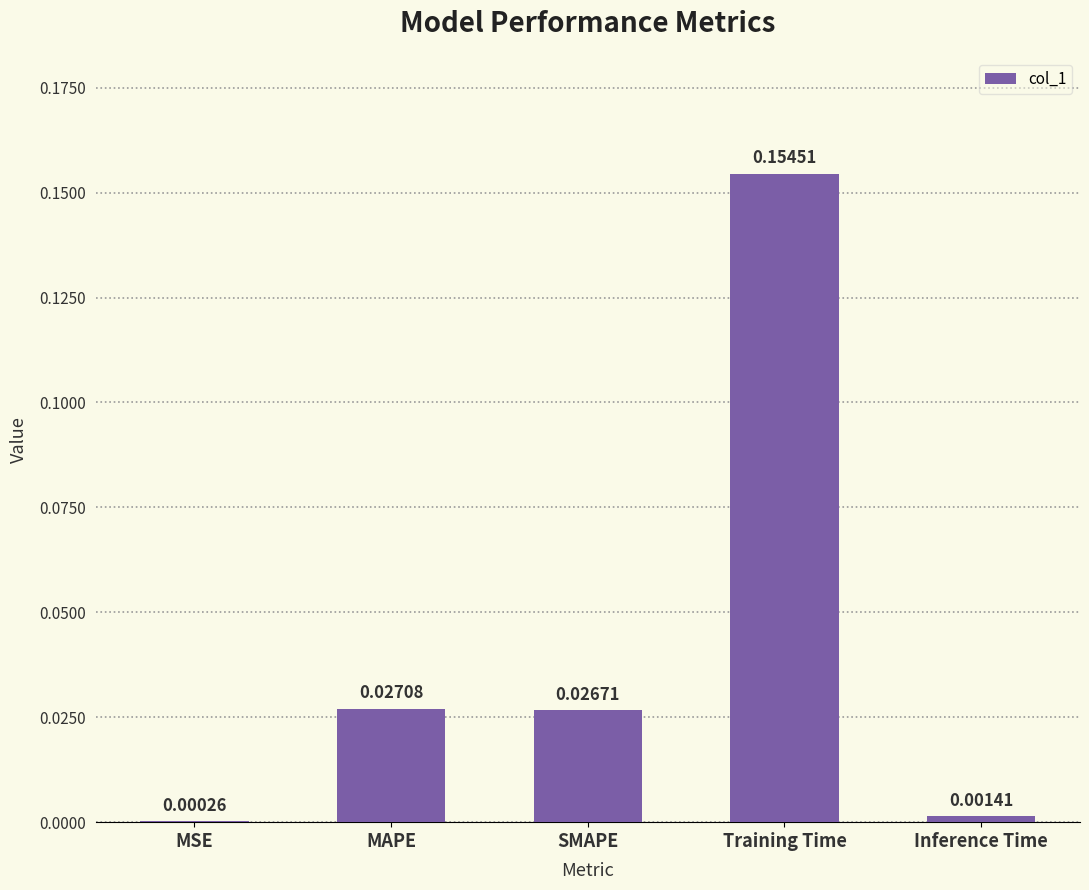

Which label corresponds to the largest value in the chart?

Training Time